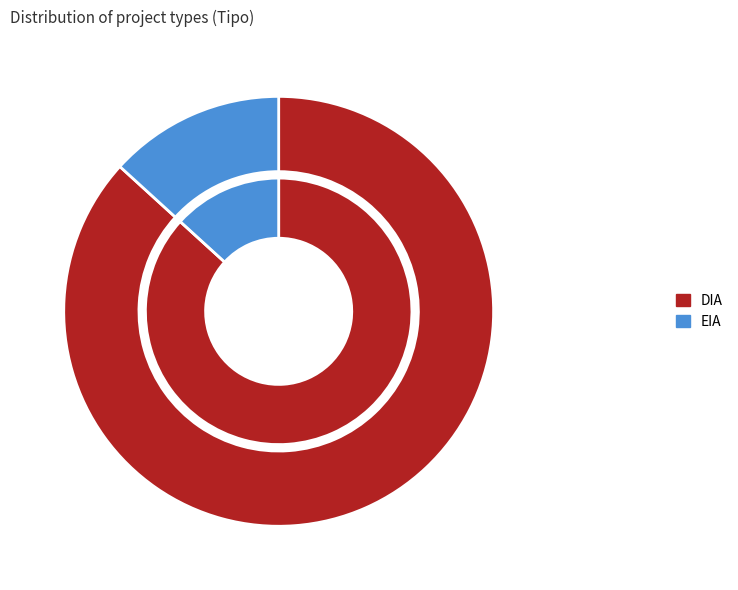

Rank the categories by value from lowest to highest.

EIA, DIA